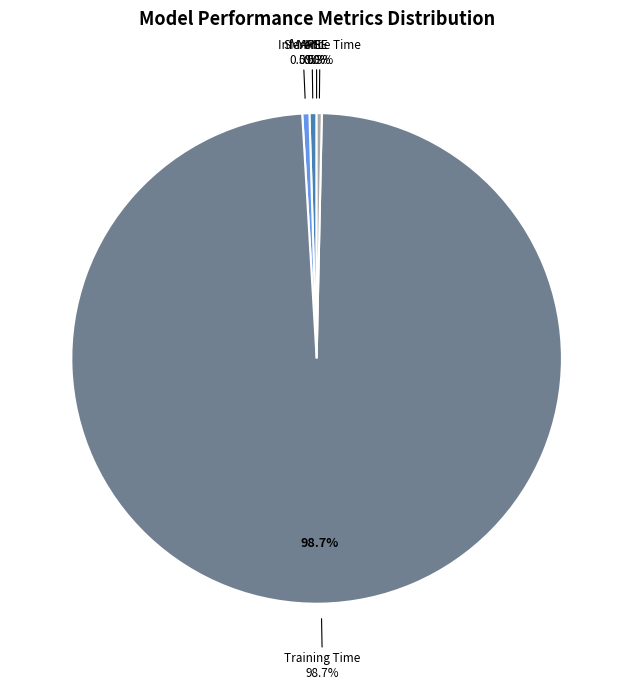

How many slices are in this pie chart?

5